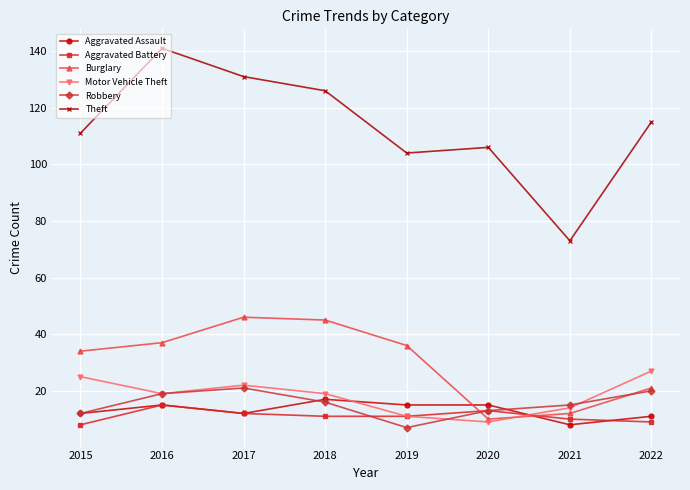

True or false: Burglary and Robbery intersect in this chart.

True